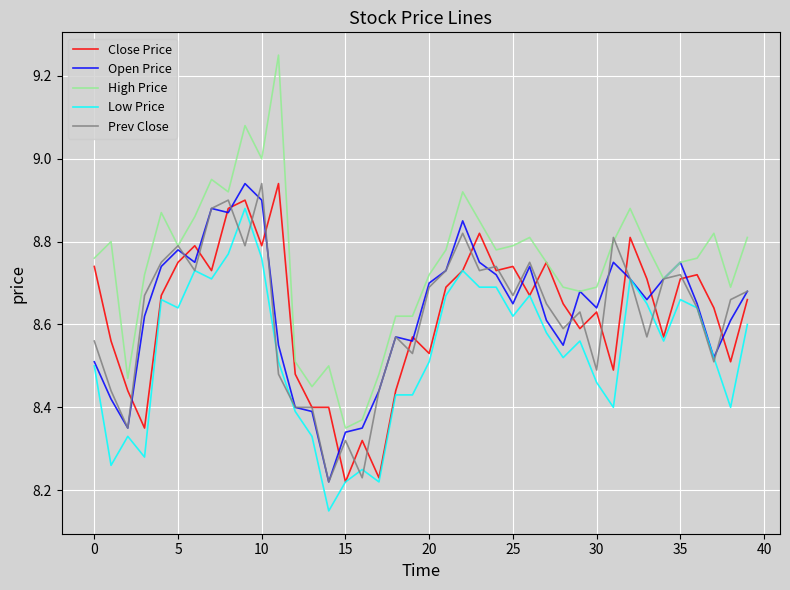

Which series has the largest range (max minus min)?

High Price